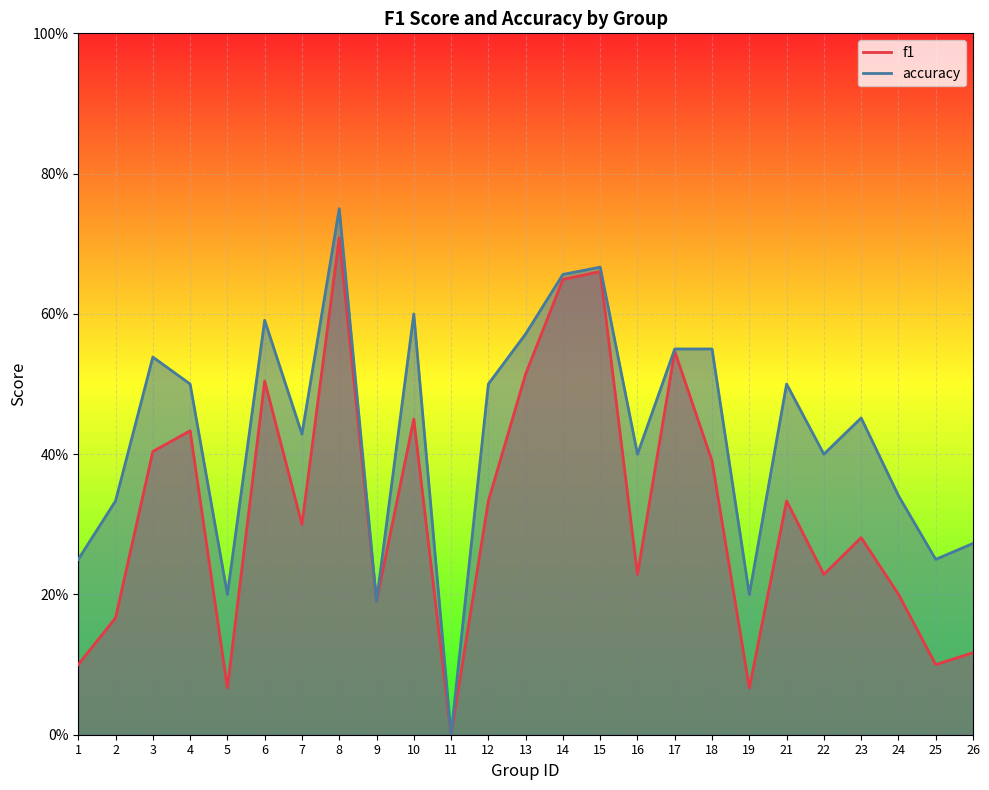

Where is the first local minimum for accuracy?

5